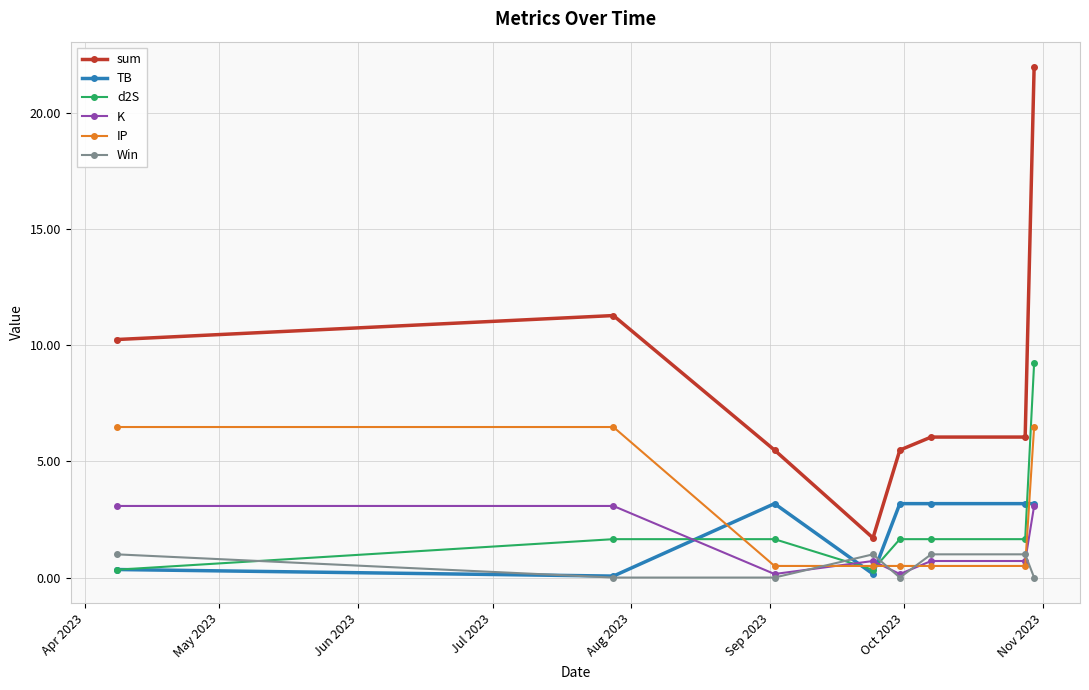

What is the highest value of the TB series?

3.2